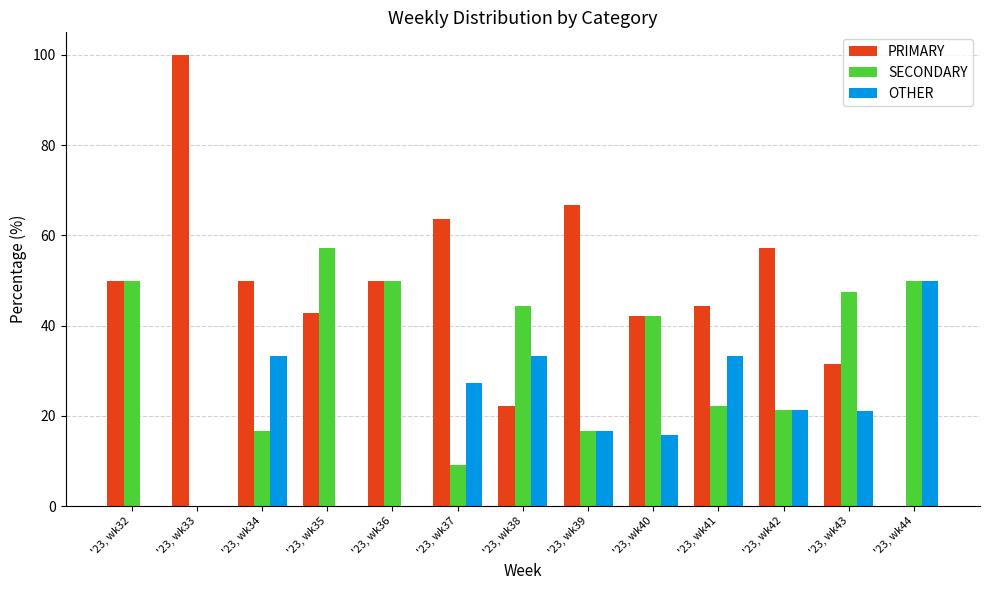

True or false: OTHER has a value of 15.8 at '23, wk40.

True